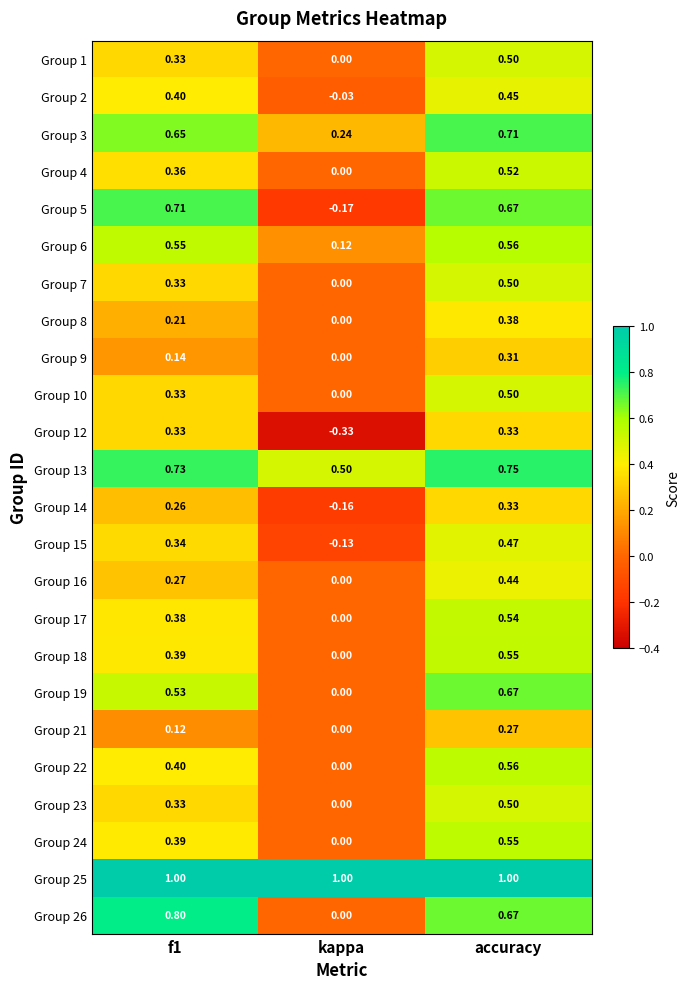

Where is Group 2 nearest to the value 0?

kappa